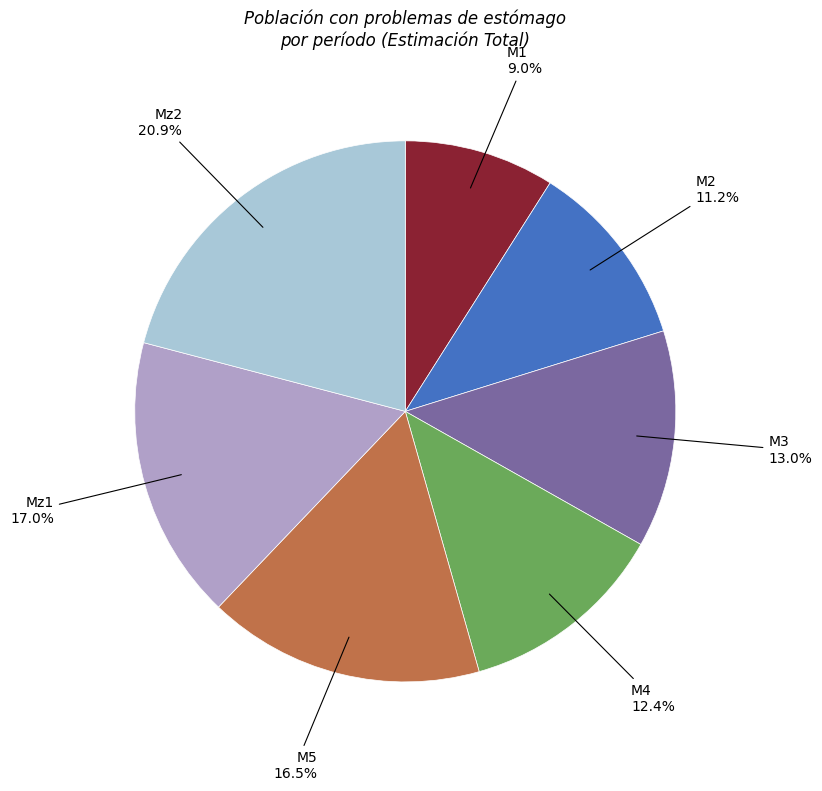

To the nearest percent, what is the average slice percentage?

14%